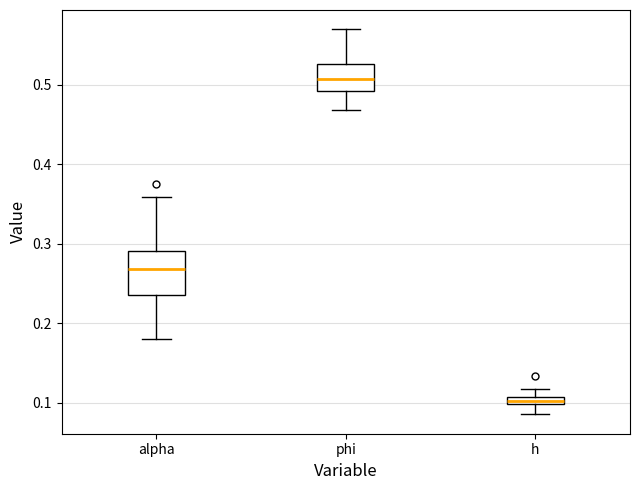

Where is the lower edge of the box for alpha on the y-axis? The values are not printed on the chart, so give them approximately, as read against the axis.

0.24